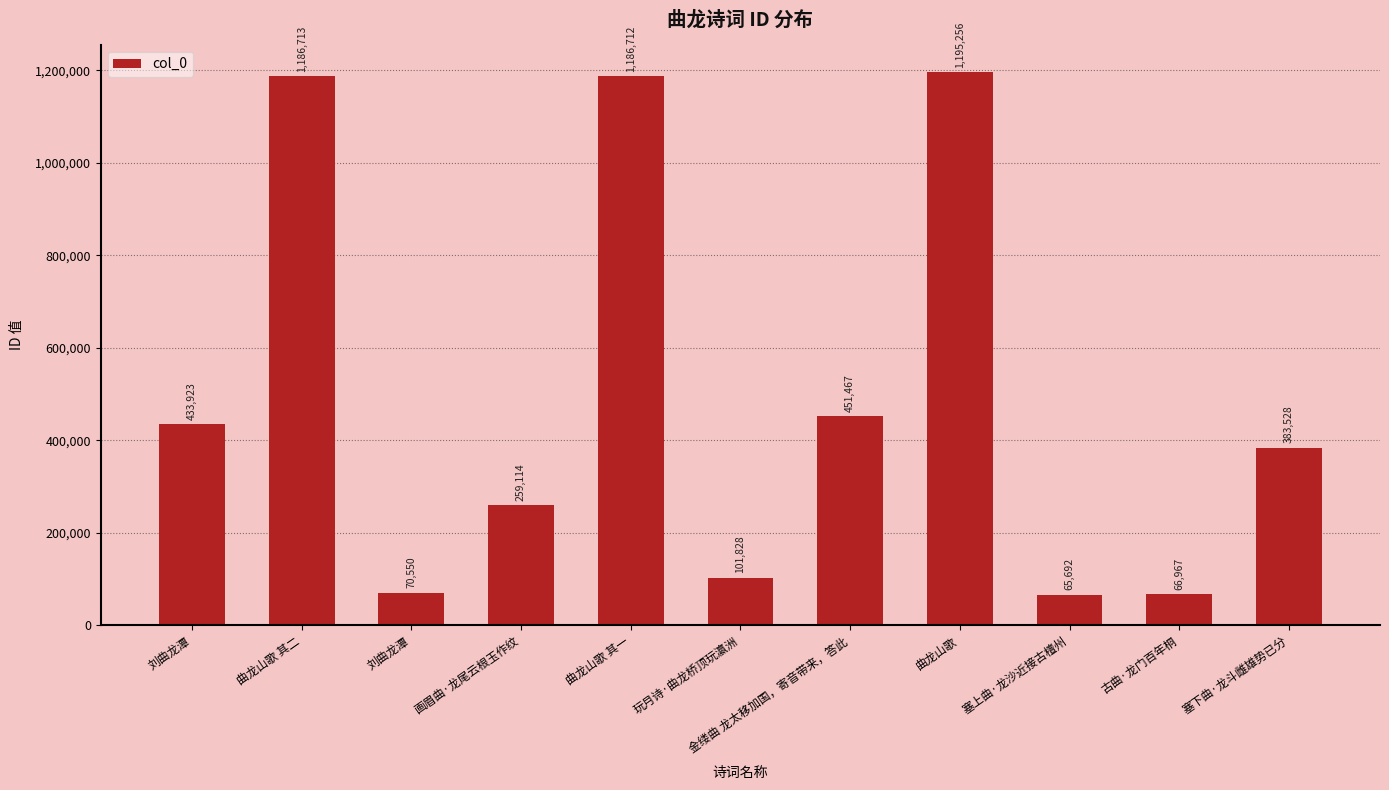

Rank the categories by value from lowest to highest.

塞上曲·龙沙近接古檀州, 古曲·龙门百年桐, 刘曲龙潭, 玩月诗·曲龙桥顶玩瀛洲, 画眉曲·龙尾云根玉作纹, 塞下曲·龙斗雌雄势已分, 刘曲龙潭, 金缕曲 龙太移加国，寄音带来，答此, 曲龙山歌 其一, 曲龙山歌 其二, 曲龙山歌